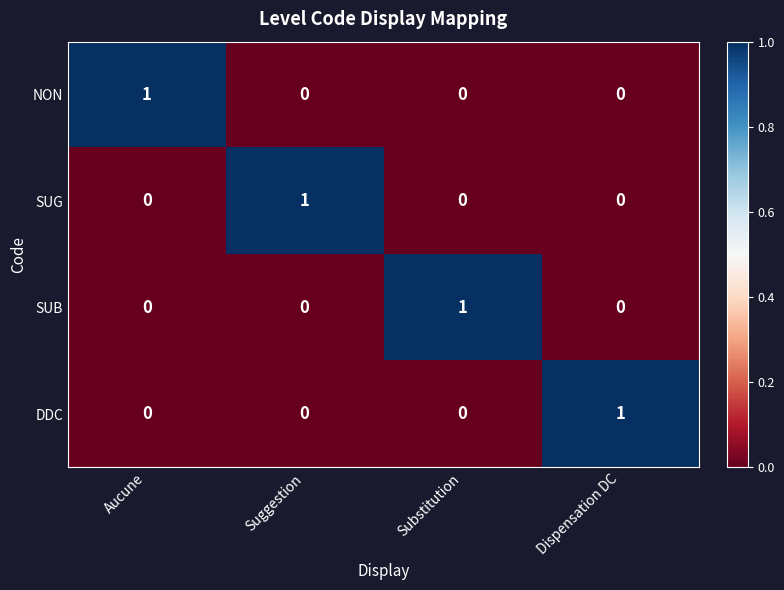

What is the difference between the highest and lowest values at Dispensation DC?

1